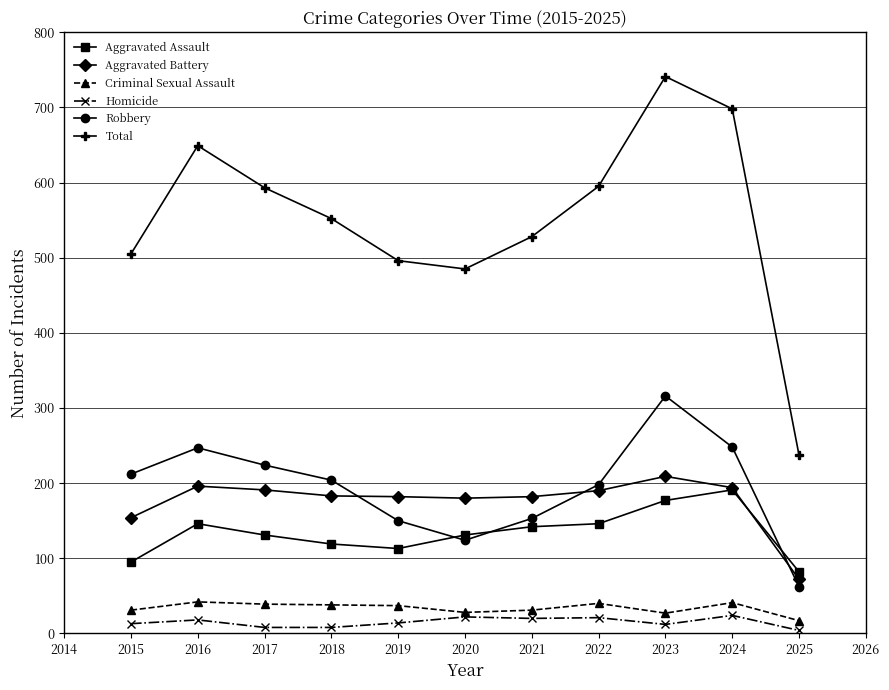

What is the sum of all Aggravated Battery values?

1933